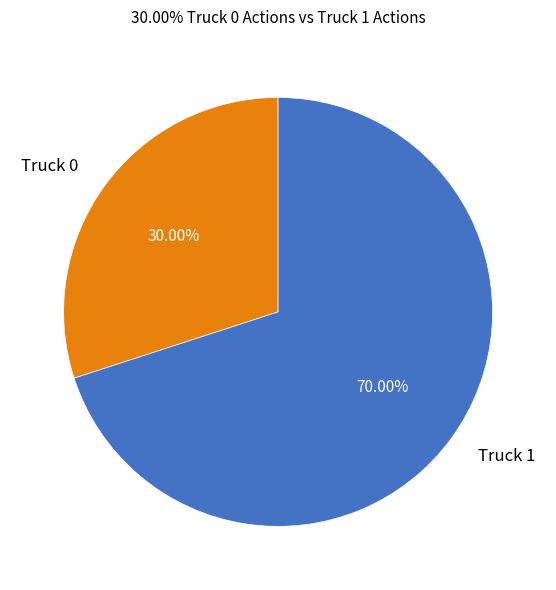

Approximately how many times larger is the value at Truck 1 compared to Truck 0?

2.3